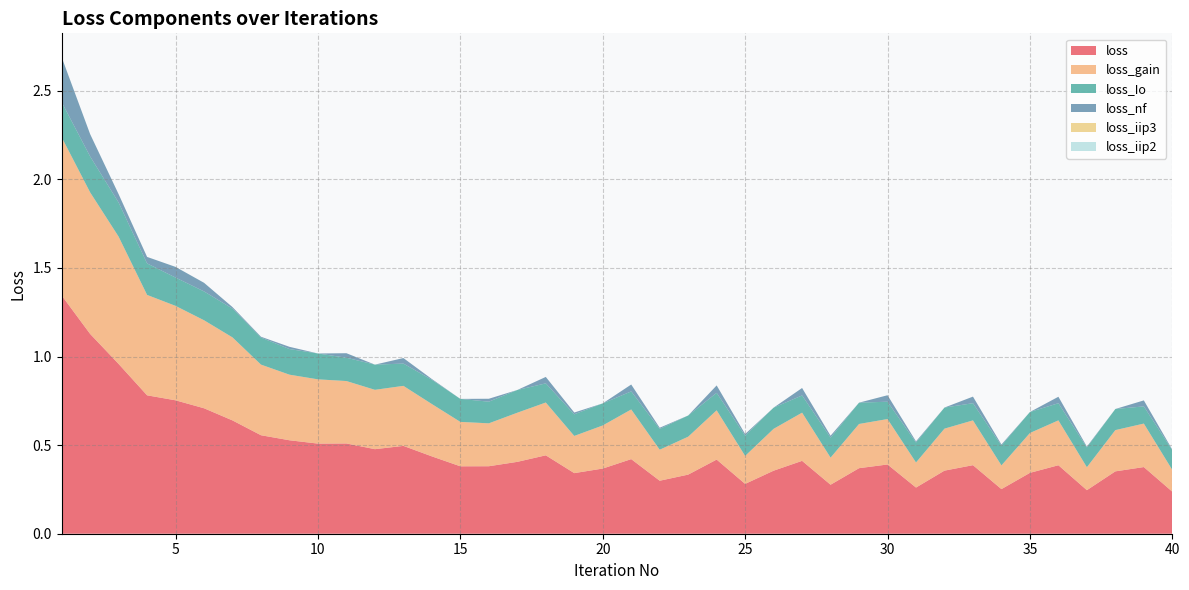

Reading left to right, what are all the values shown in this chart?

loss: 1=1.3	2=1.1	3=1.0	4=0.8	5=0.8	6=0.7	7=0.6	8=0.6	9=0.5	10=0.5	11=0.5	12=0.5	13=0.5	14=0.4	15=0.4	16=0.4	17=0.4	18=0.4	19=0.3	20=0.4	21=0.4	22=0.3	23=0.3	24=0.4	25=0.3	26=0.4	27=0.4	28=0.3	29=0.4	30=0.4	31=0.3	32=0.4	33=0.4	34=0.3	35=0.3	36=0.4	37=0.2	38=0.4	39=0.4	40=0.2
loss_gain: 1=0.9	2=0.8	3=0.7	4=0.6	5=0.5	6=0.5	7=0.5	8=0.4	9=0.4	10=0.4	11=0.4	12=0.3	13=0.3	14=0.3	15=0.3	16=0.2	17=0.3	18=0.3	19=0.2	20=0.2	21=0.3	22=0.2	23=0.2	24=0.3	25=0.2	26=0.2	27=0.3	28=0.2	29=0.2	30=0.3	31=0.1	32=0.2	33=0.3	34=0.1	35=0.2	36=0.3	37=0.1	38=0.2	39=0.2	40=0.1
loss_Io: 1=0.2	2=0.2	3=0.2	4=0.2	5=0.2	6=0.2	7=0.2	8=0.2	9=0.1	10=0.1	11=0.1	12=0.1	13=0.1	14=0.1	15=0.1	16=0.1	17=0.1	18=0.1	19=0.1	20=0.1	21=0.1	22=0.1	23=0.1	24=0.1	25=0.1	26=0.1	27=0.1	28=0.1	29=0.1	30=0.1	31=0.1	32=0.1	33=0.1	34=0.1	35=0.1	36=0.1	37=0.1	38=0.1	39=0.1	40=0.1
loss_nf: 1=0.3	2=0.1	3=0.0	4=0.0	5=0.1	6=0.0	7=0.0	8=0.0	9=0.0	10=0.0	11=0.0	12=0.0	13=0.0	14=0.0	15=0.0	16=0.0	17=0.0	18=0.0	19=0.0	20=0.0	21=0.0	22=0.0	23=0.0	24=0.0	25=0.0	26=0.0	27=0.0	28=0.0	29=0.0	30=0.0	31=0.0	32=0.0	33=0.0	34=0.0	35=0.0	36=0.0	37=0.0	38=0.0	39=0.0	40=0.0
loss_iip3: 1=0.0	2=0.0	3=0.0	4=0.0	5=0.0	6=0.0	7=0.0	8=0.0	9=0.0	10=0.0	11=0.0	12=0.0	13=0.0	14=0.0	15=0.0	16=0.0	17=0.0	18=0.0	19=0.0	20=0.0	21=0.0	22=0.0	23=0.0	24=0.0	25=0.0	26=0.0	27=0.0	28=0.0	29=0.0	30=0.0	31=0.0	32=0.0	33=0.0	34=0.0	35=0.0	36=0.0	37=0.0	38=0.0	39=0.0	40=0.0
loss_iip2: 1=0.0	2=0.0	3=0.0	4=0.0	5=0.0	6=0.0	7=0.0	8=0.0	9=0.0	10=0.0	11=0.0	12=0.0	13=0.0	14=0.0	15=0.0	16=0.0	17=0.0	18=0.0	19=0.0	20=0.0	21=0.0	22=0.0	23=0.0	24=0.0	25=0.0	26=0.0	27=0.0	28=0.0	29=0.0	30=0.0	31=0.0	32=0.0	33=0.0	34=0.0	35=0.0	36=0.0	37=0.0	38=0.0	39=0.0	40=0.0